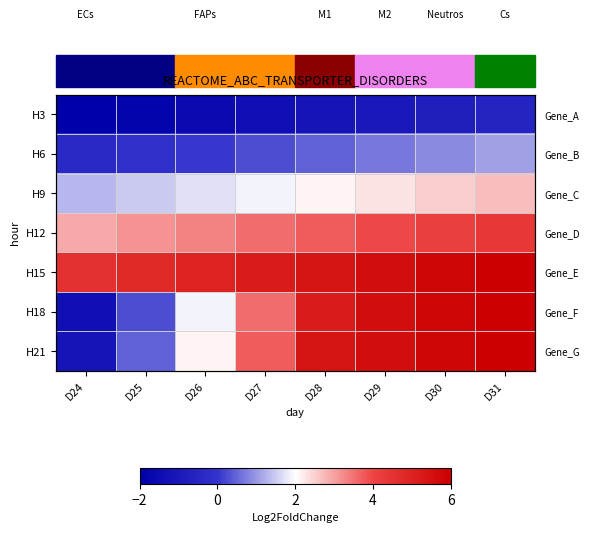

Reading right to left, transcribe all the data shown in this chart.

row_0: -0.6	-0.8	-1.0	-1.2	-1.4	-1.6	-1.8	-2.0
row_1: 1.1	0.9	0.7	0.5	0.3	0.1	-0.2	-0.4
row_2: 2.7	2.5	2.3	2.1	1.9	1.7	1.5	1.3
row_3: 4.4	4.2	3.9	3.7	3.5	3.3	3.1	2.9
row_4: 6.0	5.8	5.6	5.4	5.2	5.0	4.8	4.6
row_5: 6.0	5.8	5.6	5.2	3.5	1.9	0.3	-1.4
row_6: 6.0	5.8	5.6	5.4	3.7	2.1	0.5	-1.2